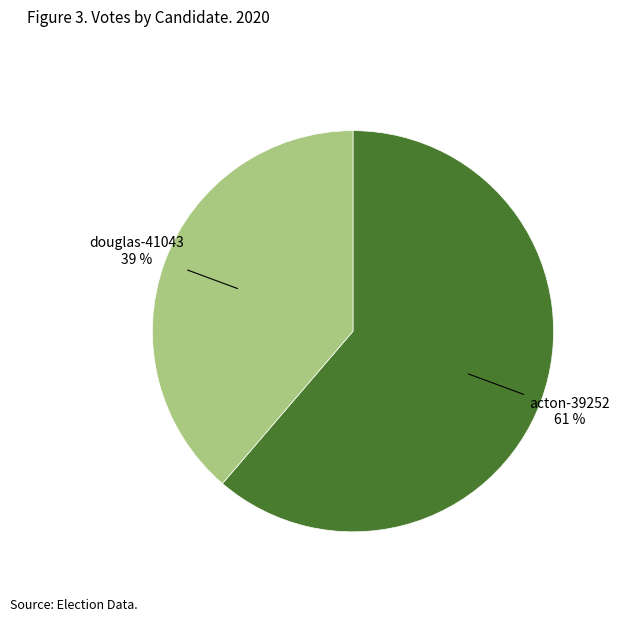

To the nearest percent, what percentage of the pie is douglas-41043?

39%